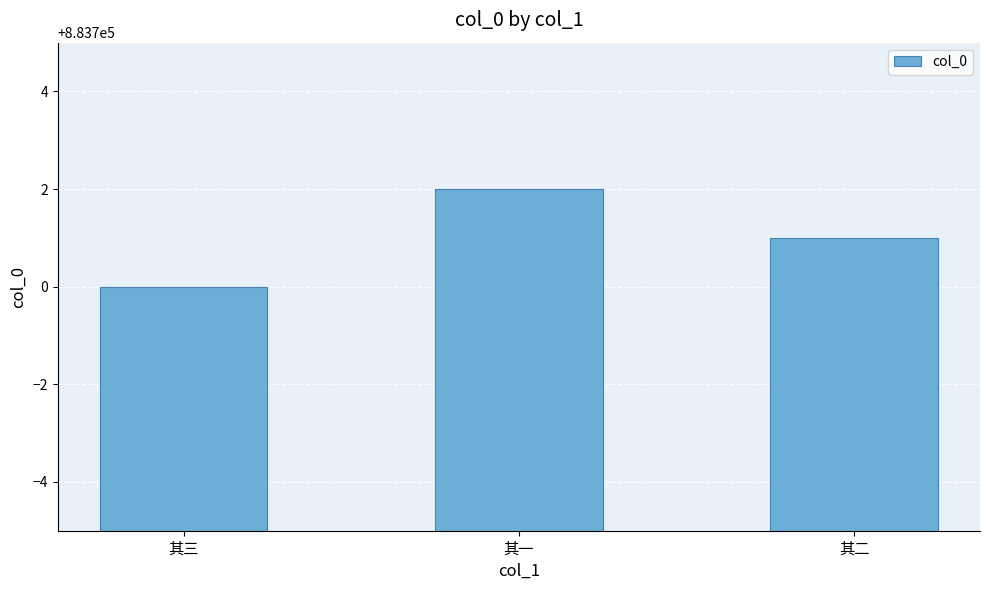

What is the minimum value shown in the chart?

883700